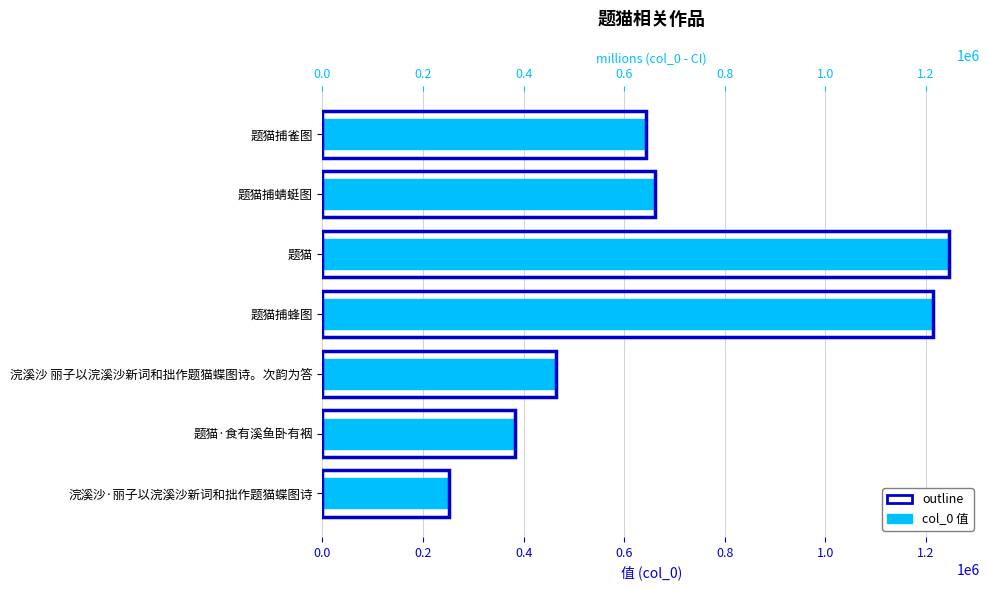

What is the average value?

694369